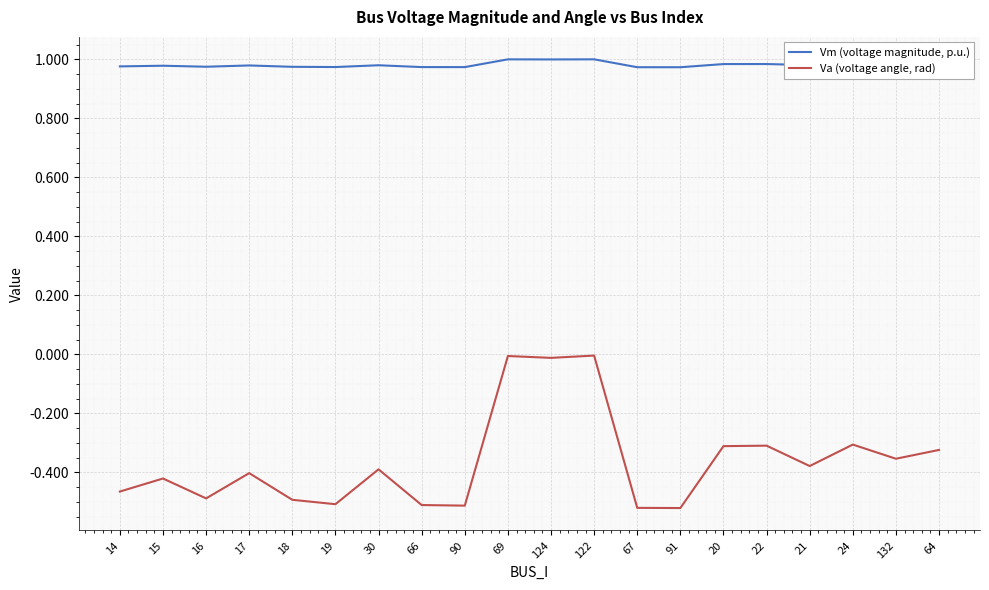

What is the difference between the maximum and minimum values in the Va (voltage angle, rad) series?

0.5